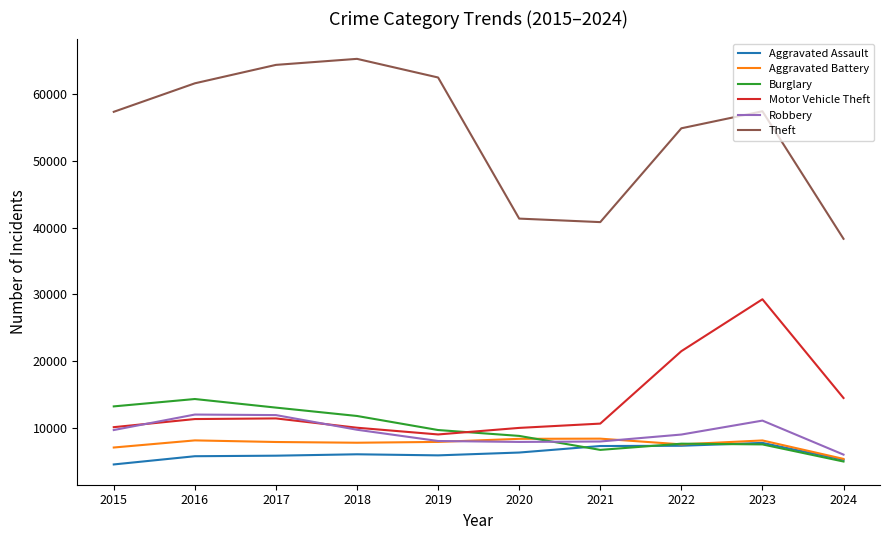

True or false: Theft and Robbery cross at least once.

False